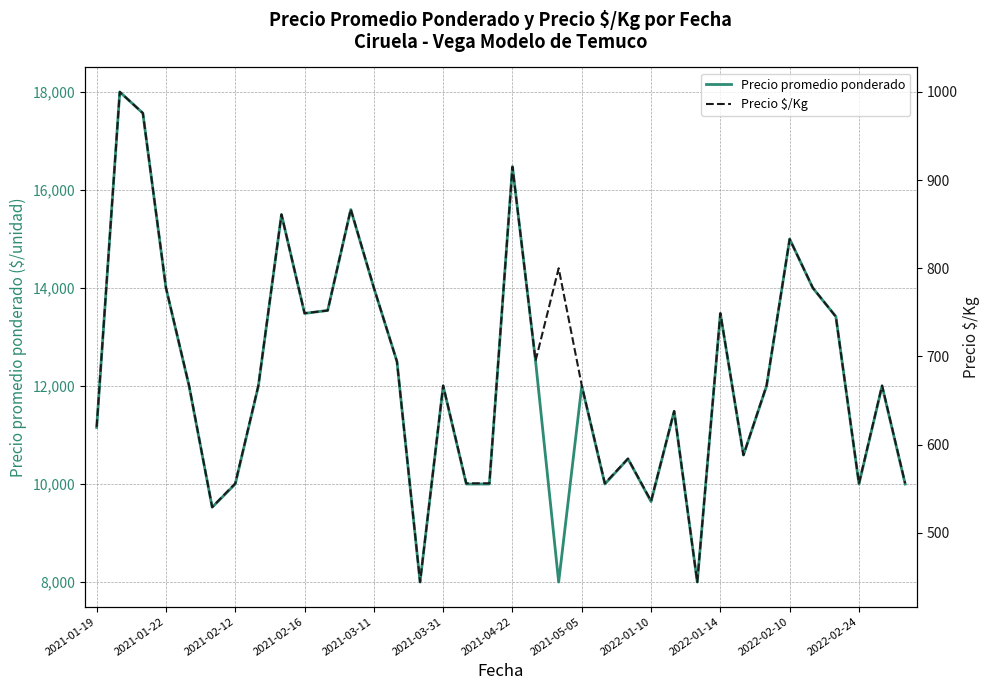

True or false: Precio $/Kg and Precio promedio ponderado cross at least once.

False